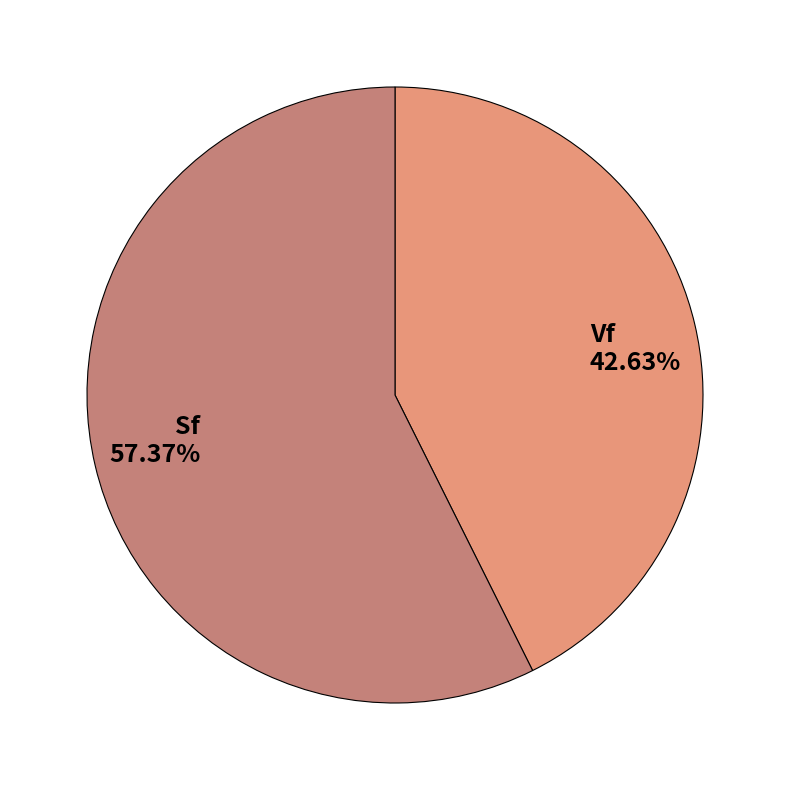

Which has a higher value, Vf or Sf?

Sf